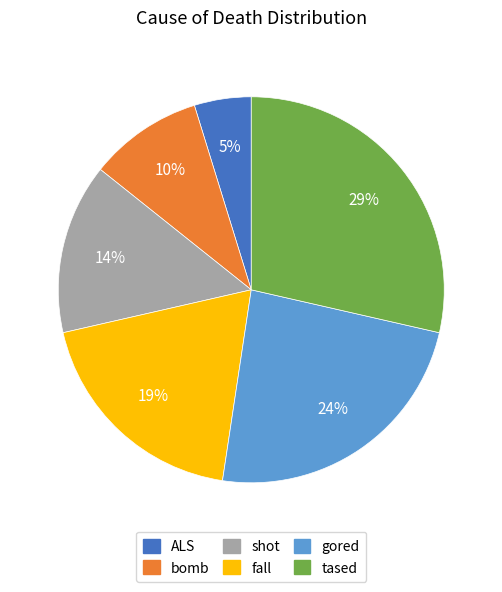

Which slice is the smallest?

ALS